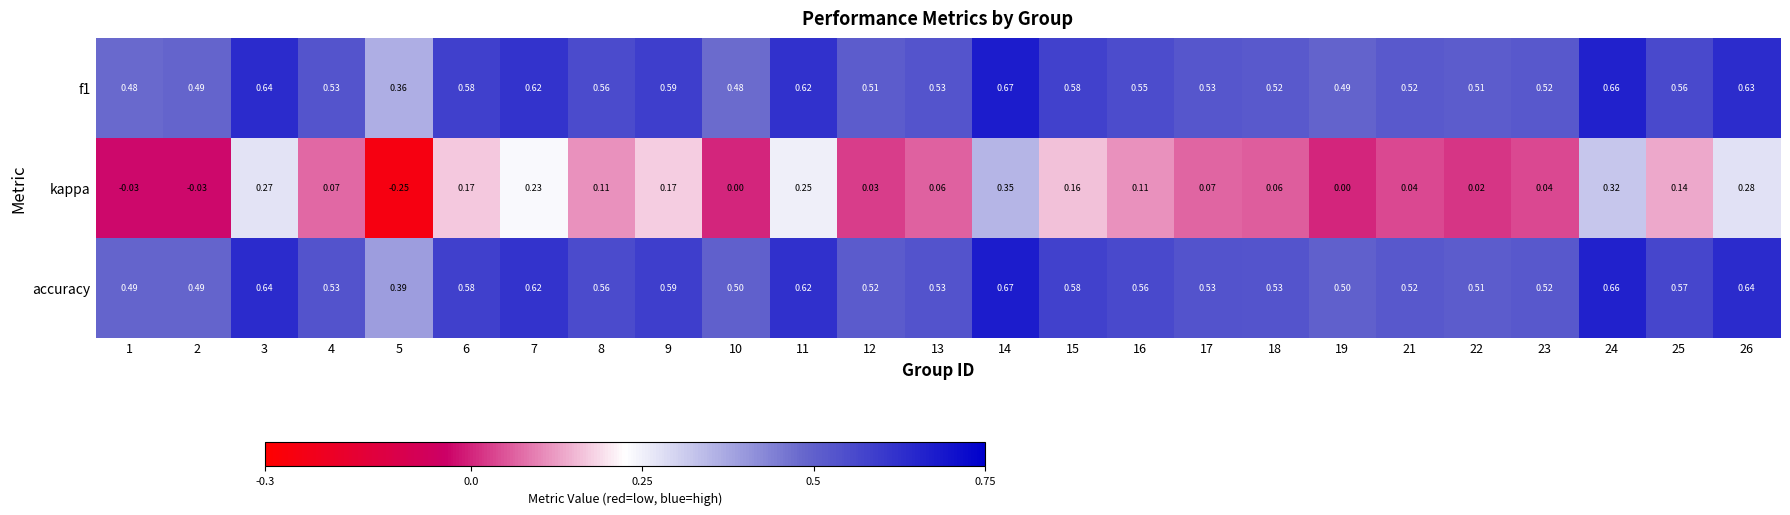

Which series has the widest spread of values?

kappa